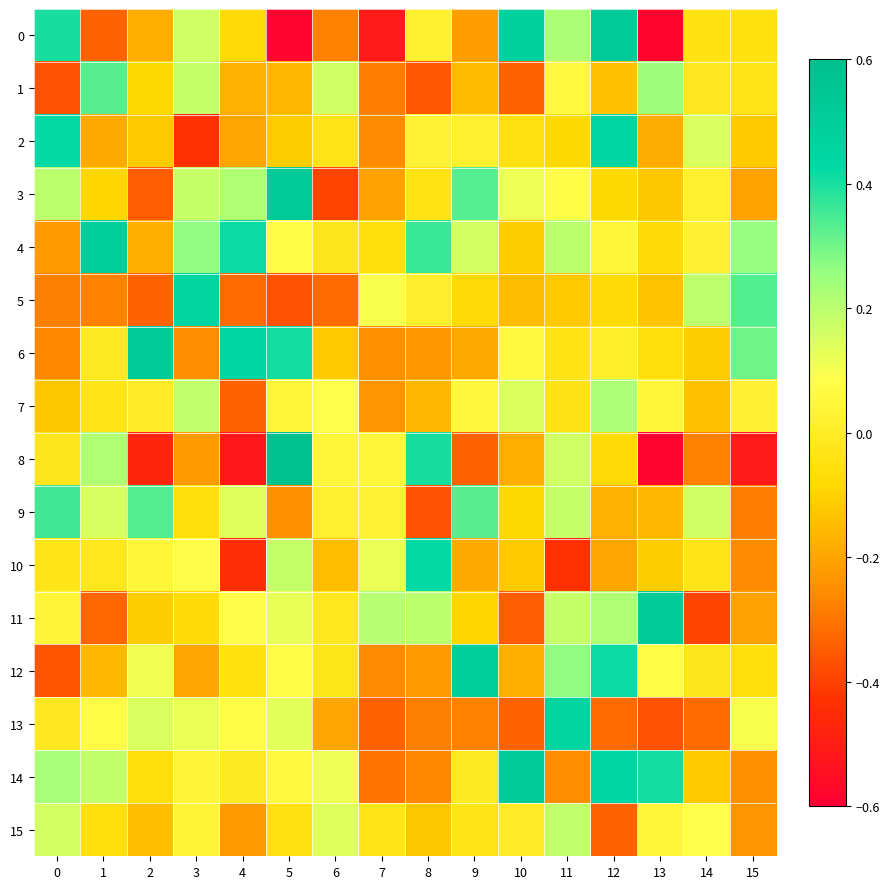

Rank the series at 14 from highest to lowest value.

5, 9, 2, 15, 4, 3, 1, 12, 10, 0, 6, 14, 7, 8, 13, 11